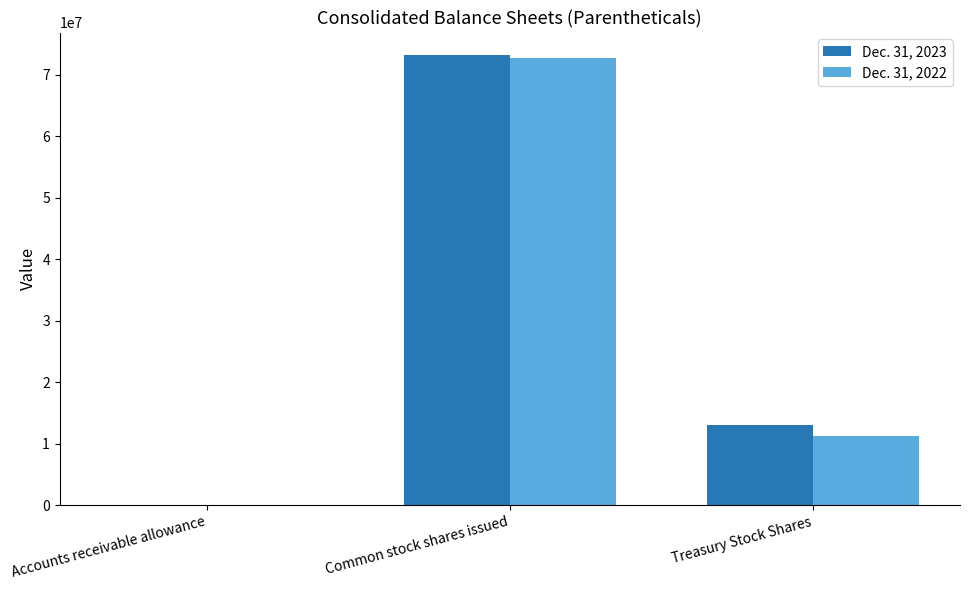

Between Common stock shares issued and Treasury Stock Shares, which series saw the biggest shift?

Dec. 31, 2022